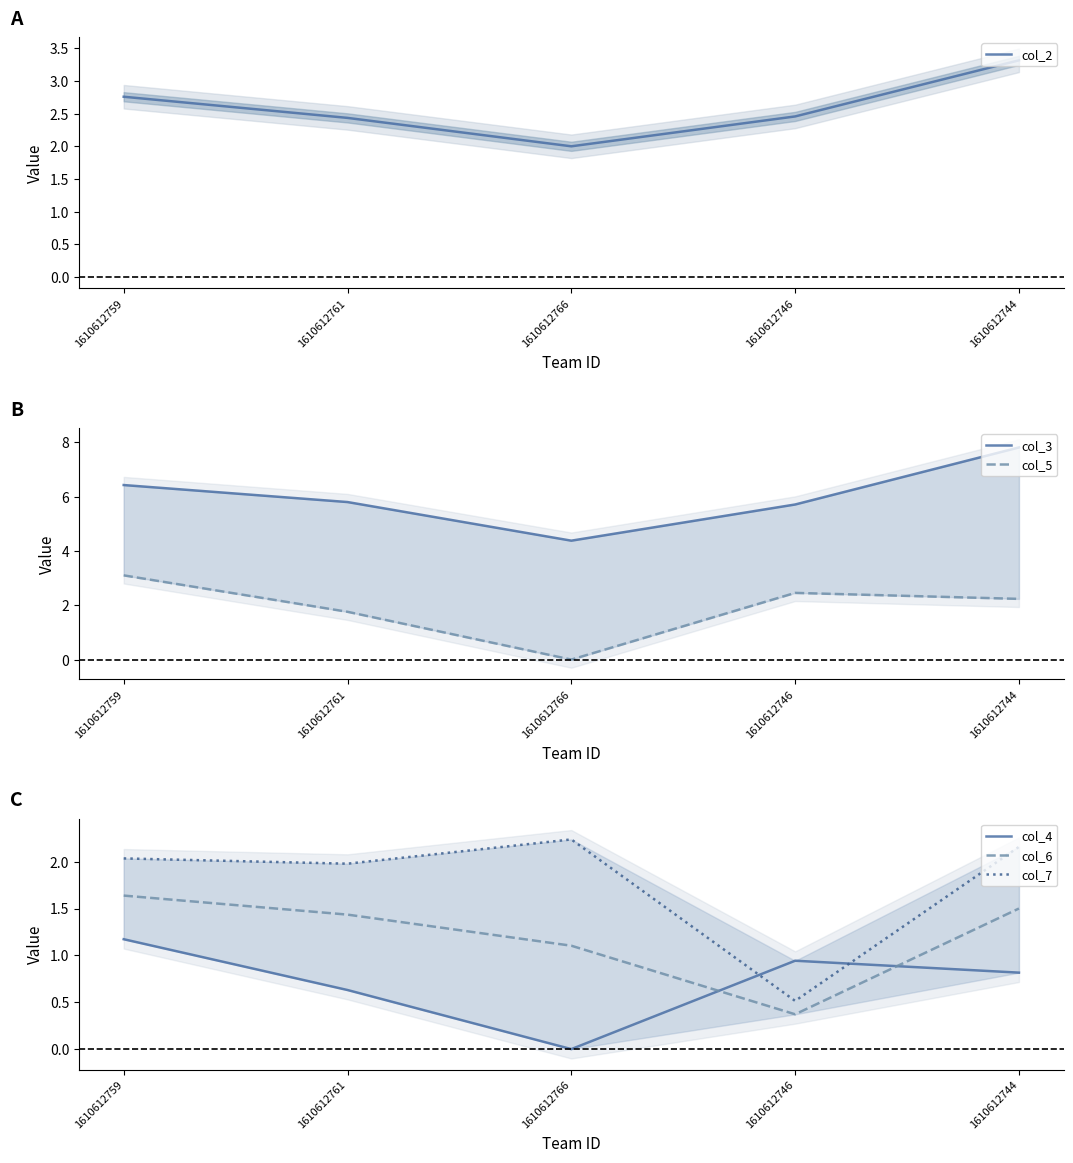

At how many categories does at least one series exceed 2?

5